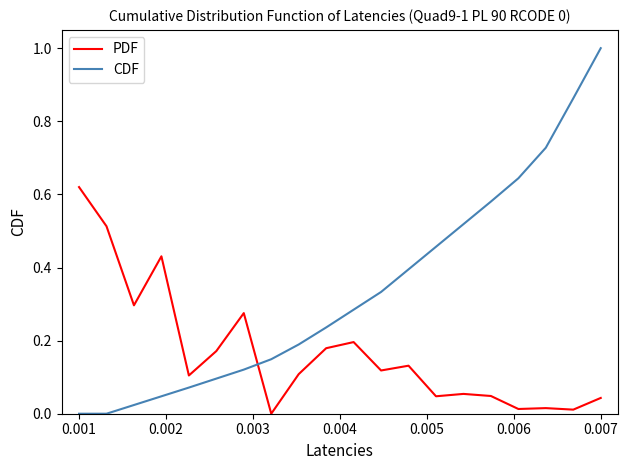

What is the difference between the maximum and minimum values in the CDF series?

1.0